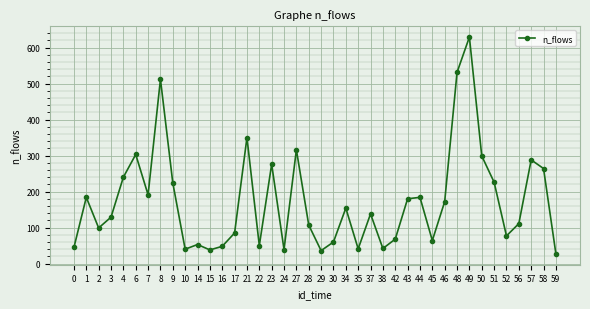

What is the difference between the second highest and minimum values?

504